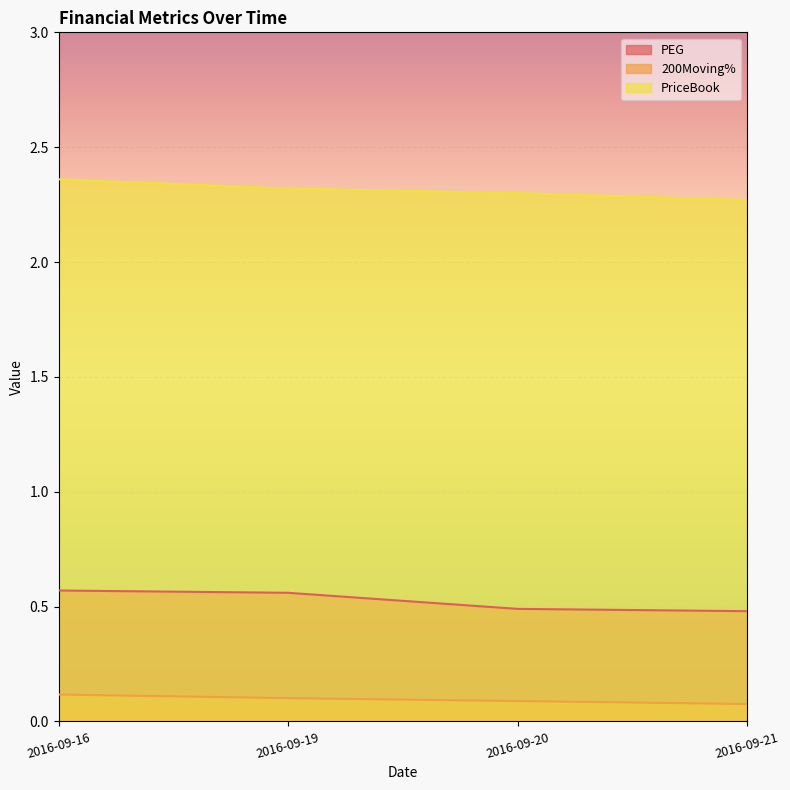

What is the smallest value displayed?

0.1